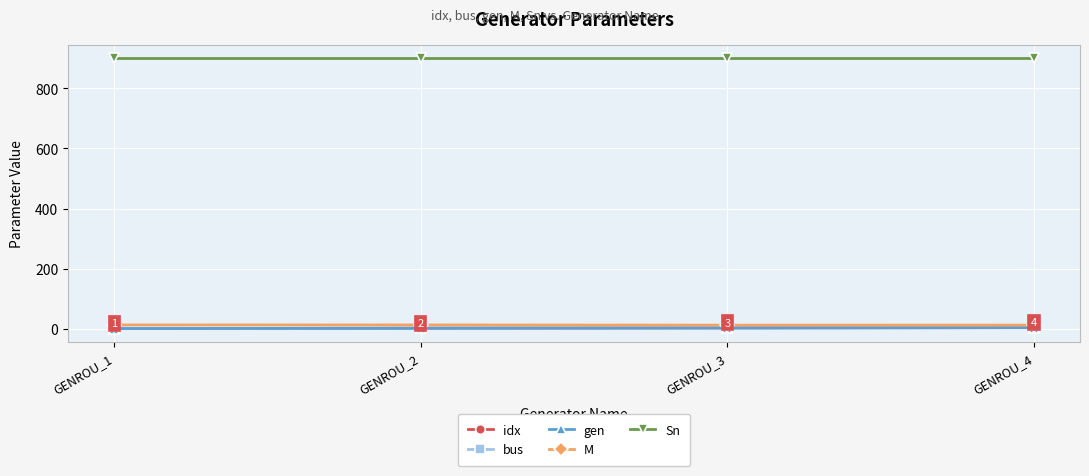

Is it true that idx equals 1.7 at GENROU_1?

False